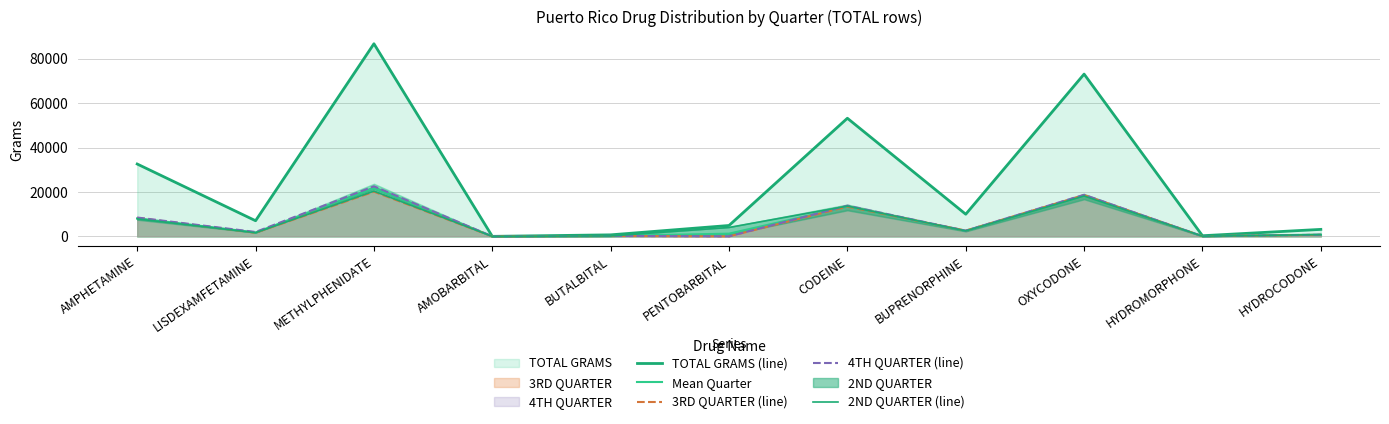

At METHYLPHENIDATE, list the series in order from largest to smallest.

TOTAL GRAMS (line), 4TH QUARTER (line), Mean Quarter, 2ND QUARTER (line), 3RD QUARTER (line)